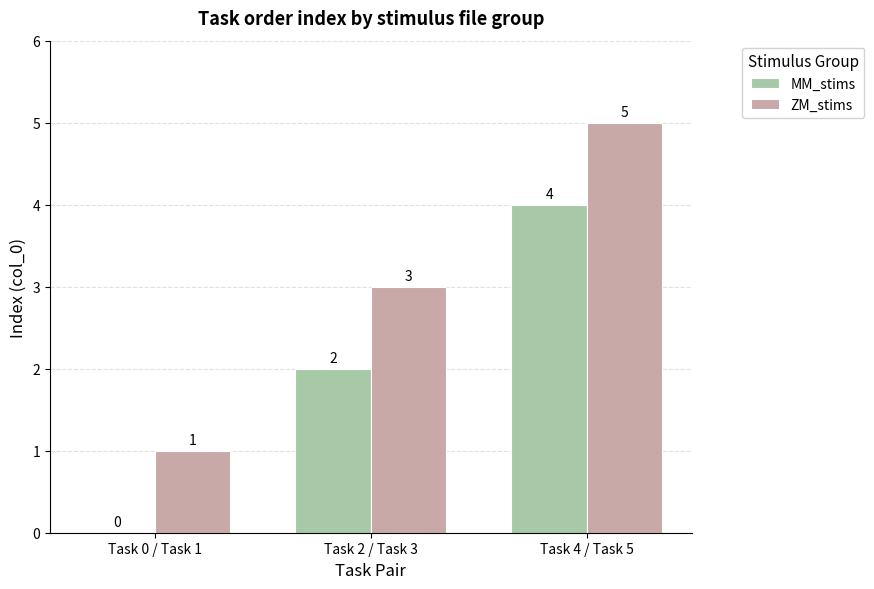

Is it true that MM_stims equals 2 at Task 4 / Task 5?

False